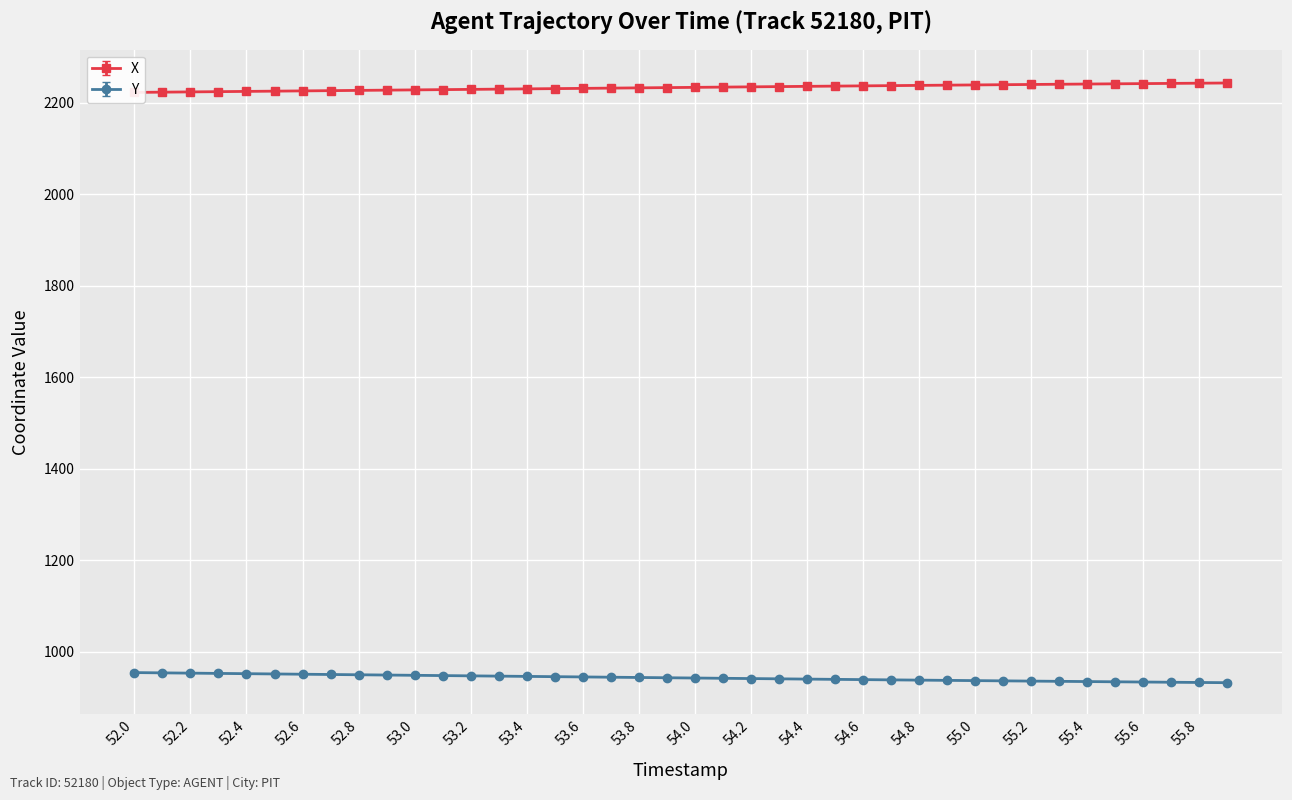

Read the X value at 53.9.

2232.7